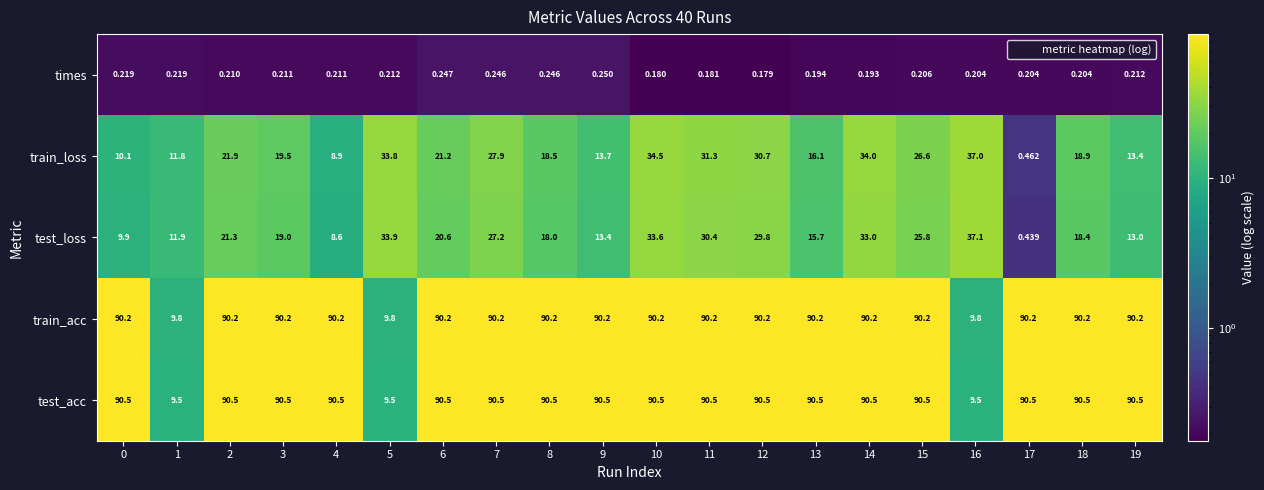

How many data points does each series have?

20